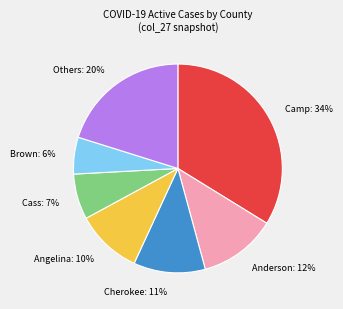

Combined, do Others and Cass account for over 50%?

No